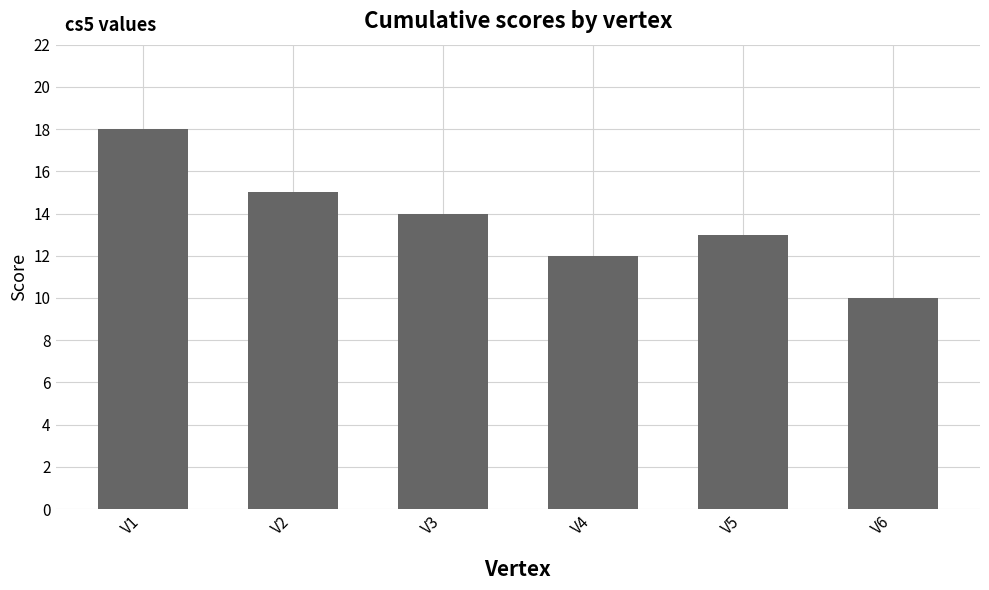

Rank the categories by value from lowest to highest.

V6, V4, V5, V3, V2, V1